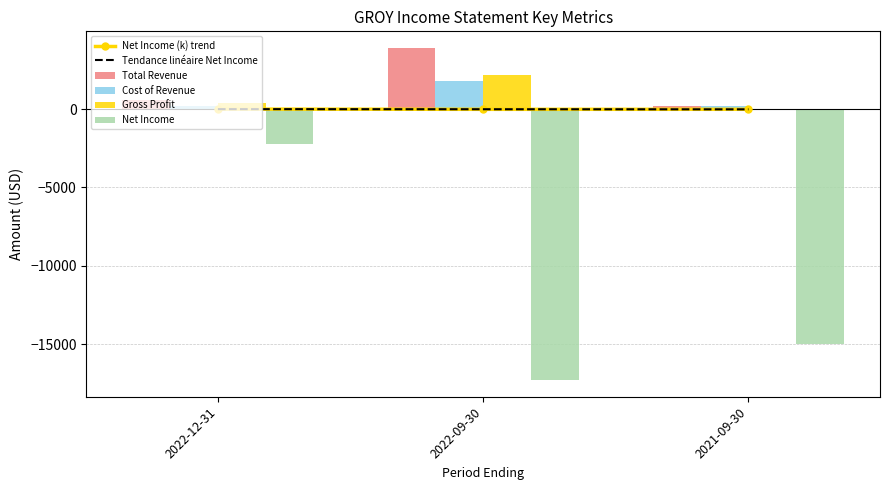

How many data points does each series have?

3